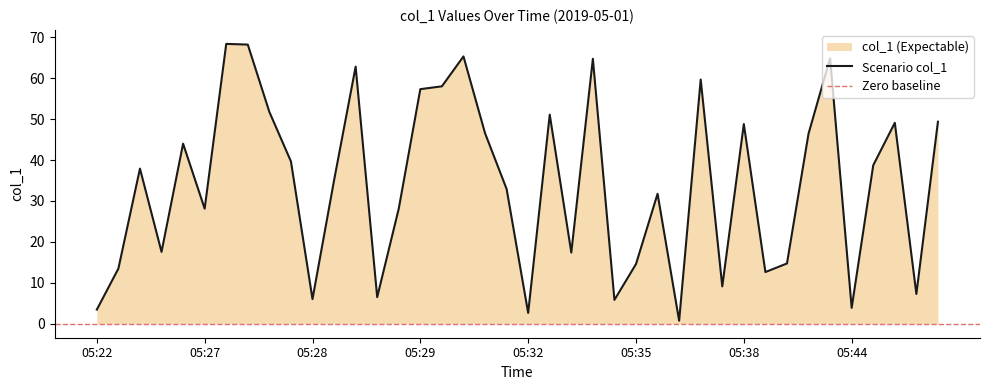

What is the difference between the second highest and minimum values?

67.5